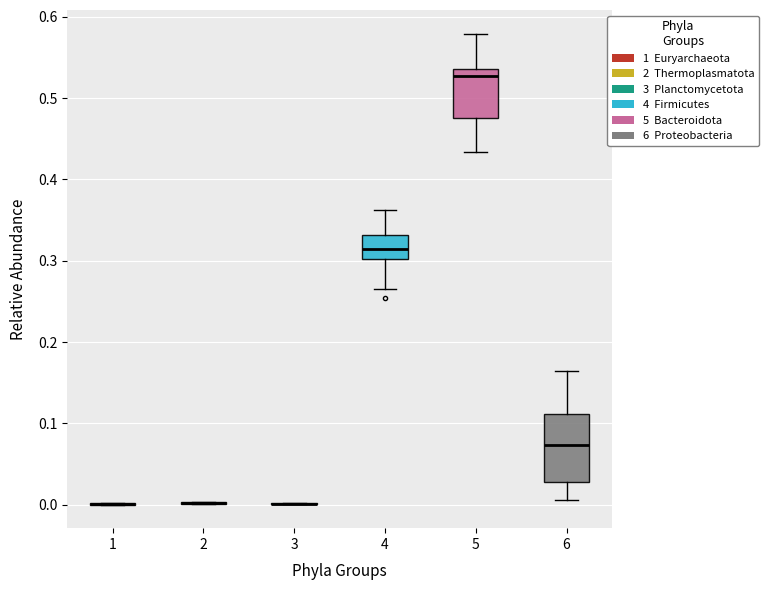

Where does the lower whisker of the box at x = 4 end on the y-axis? The values are not printed on the chart, so give them approximately, as read against the axis.

0.27